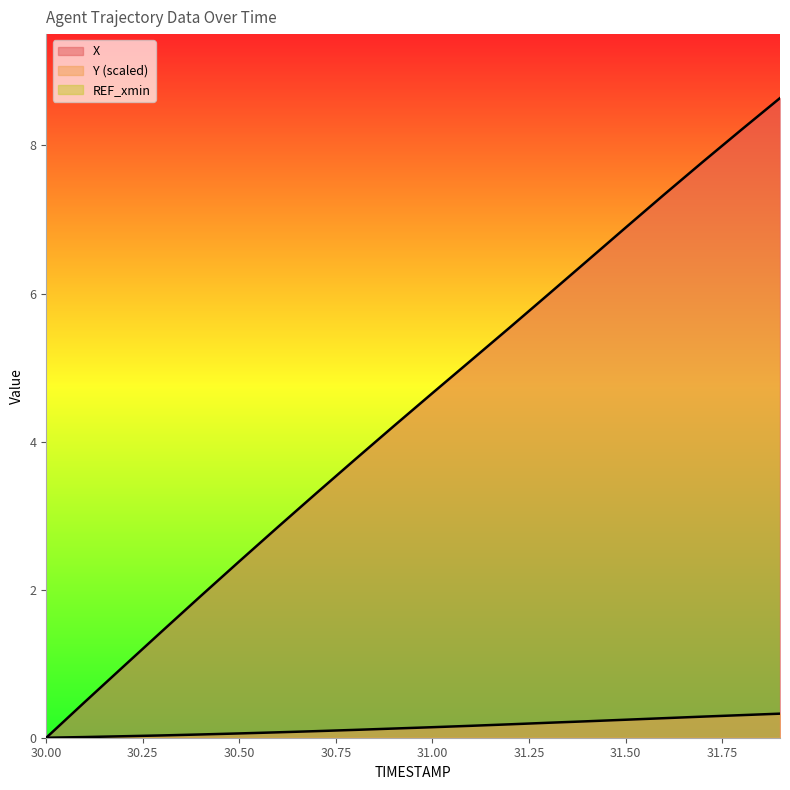

How many series are shown in this chart?

3